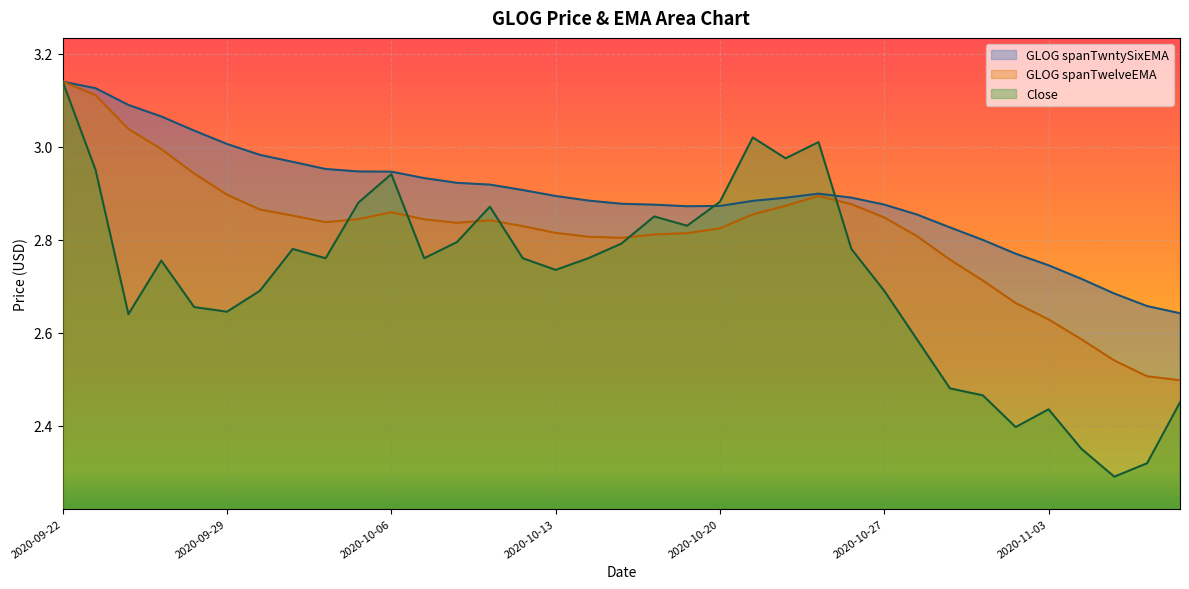

Reading right to left, extract all data points from this chart.

Close: 2020-11-09=2.5	2020-11-06=2.3	2020-11-05=2.3	2020-11-04=2.4	2020-11-03=2.4	2020-11-02=2.4	2020-10-30=2.5	2020-10-29=2.5	2020-10-28=2.6	2020-10-27=2.7	2020-10-26=2.8	2020-10-23=3.0	2020-10-22=3.0	2020-10-21=3.0	2020-10-20=2.9	2020-10-19=2.8	2020-10-16=2.9	2020-10-15=2.8	2020-10-14=2.8	2020-10-13=2.7	2020-10-12=2.8	2020-10-09=2.9	2020-10-08=2.8	2020-10-07=2.8	2020-10-06=2.9	2020-10-05=2.9	2020-10-02=2.8	2020-10-01=2.8	2020-09-30=2.7	2020-09-29=2.6	2020-09-28=2.7	2020-09-25=2.8	2020-09-24=2.6	2020-09-23=3.0	2020-09-22=3.1
GLOG spanTwelveEMA: 2020-11-09=2.5	2020-11-06=2.5	2020-11-05=2.5	2020-11-04=2.6	2020-11-03=2.6	2020-11-02=2.7	2020-10-30=2.7	2020-10-29=2.8	2020-10-28=2.8	2020-10-27=2.8	2020-10-26=2.9	2020-10-23=2.9	2020-10-22=2.9	2020-10-21=2.9	2020-10-20=2.8	2020-10-19=2.8	2020-10-16=2.8	2020-10-15=2.8	2020-10-14=2.8	2020-10-13=2.8	2020-10-12=2.8	2020-10-09=2.8	2020-10-08=2.8	2020-10-07=2.8	2020-10-06=2.9	2020-10-05=2.8	2020-10-02=2.8	2020-10-01=2.9	2020-09-30=2.9	2020-09-29=2.9	2020-09-28=2.9	2020-09-25=3.0	2020-09-24=3.0	2020-09-23=3.1	2020-09-22=3.1
GLOG spanTwntySixEMA: 2020-11-09=2.6	2020-11-06=2.7	2020-11-05=2.7	2020-11-04=2.7	2020-11-03=2.7	2020-11-02=2.8	2020-10-30=2.8	2020-10-29=2.8	2020-10-28=2.9	2020-10-27=2.9	2020-10-26=2.9	2020-10-23=2.9	2020-10-22=2.9	2020-10-21=2.9	2020-10-20=2.9	2020-10-19=2.9	2020-10-16=2.9	2020-10-15=2.9	2020-10-14=2.9	2020-10-13=2.9	2020-10-12=2.9	2020-10-09=2.9	2020-10-08=2.9	2020-10-07=2.9	2020-10-06=2.9	2020-10-05=2.9	2020-10-02=3.0	2020-10-01=3.0	2020-09-30=3.0	2020-09-29=3.0	2020-09-28=3.0	2020-09-25=3.1	2020-09-24=3.1	2020-09-23=3.1	2020-09-22=3.1